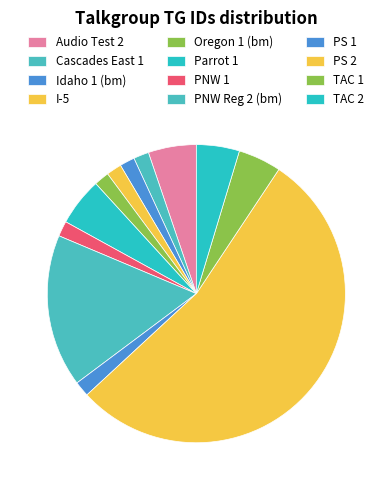

How many segments does this pie chart have?

12